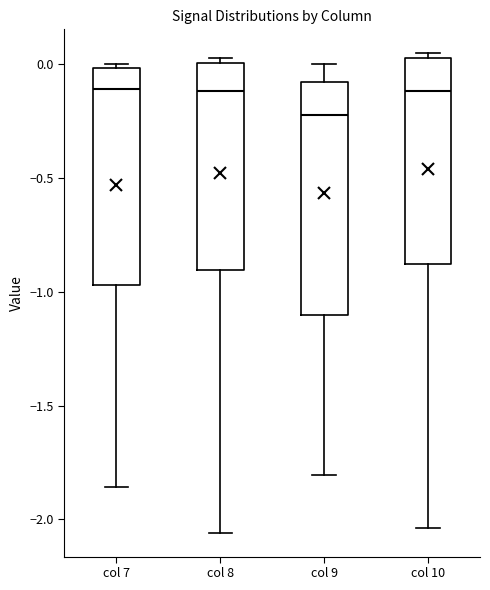

Reading left to right, read every box against the y-axis: the position of its median line, the range the box covers, and the ends of its whiskers. The values are not printed on the chart, so give them approximately, as read against the axis.

col 7: median -0.10, box -0.95 to 0.00, whiskers -1.85 to 0.00 (just above the box's upper edge)
col 8: median -0.10, box -0.90 to 0.00, whiskers -2.05 to 0.05
col 9: median -0.20, box -1.10 to -0.10, whiskers -1.80 to 0.00
col 10: median -0.10, box -0.90 to 0.00, whiskers -2.05 to 0.05